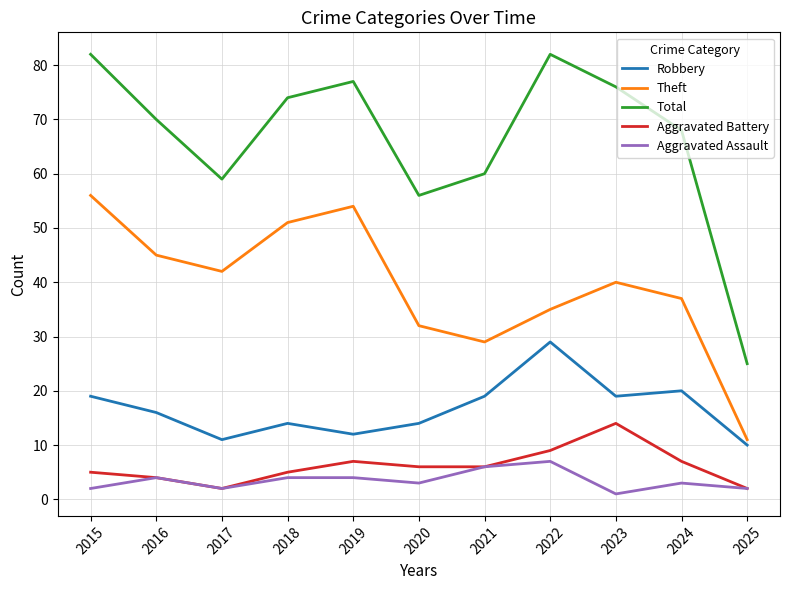

What is the average value of the Robbery series?

17